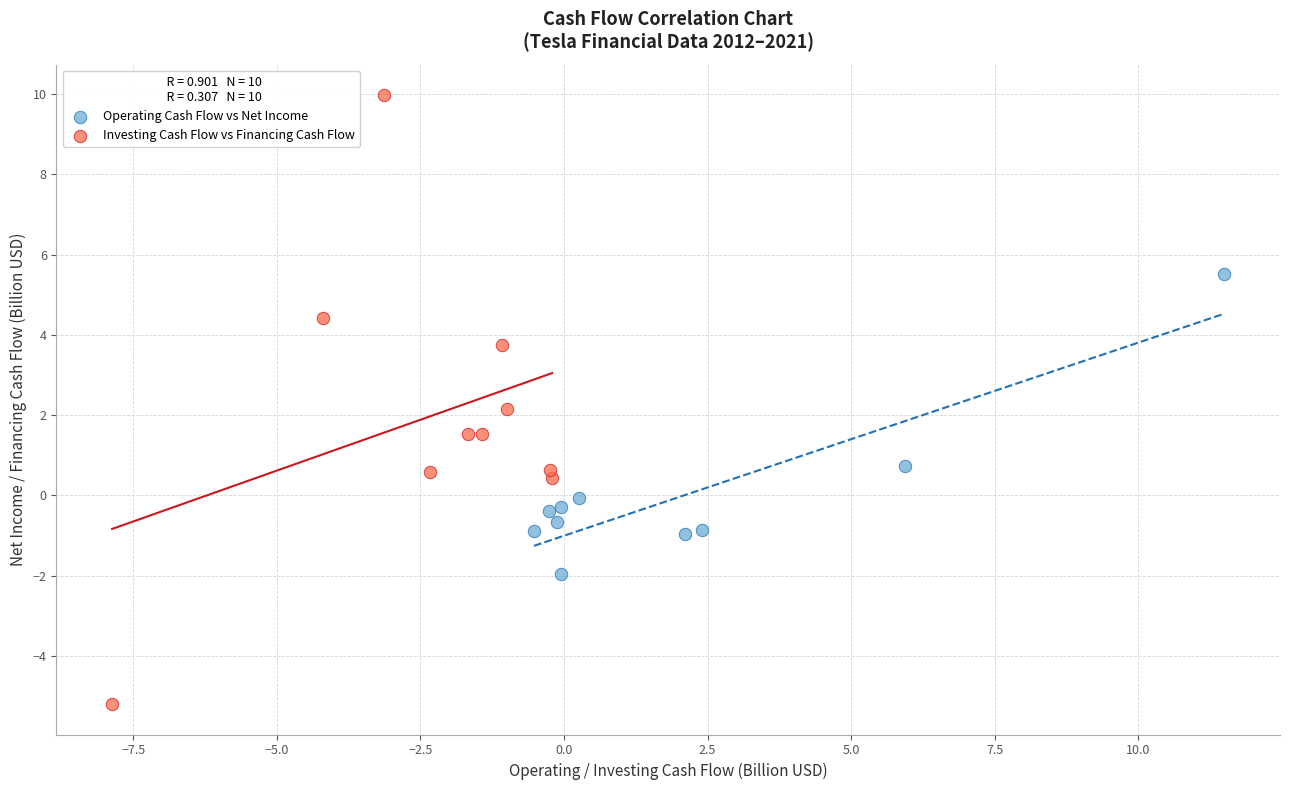

Which series reaches the maximum Y coordinate?

Investing Cash Flow vs Financing Cash Flow